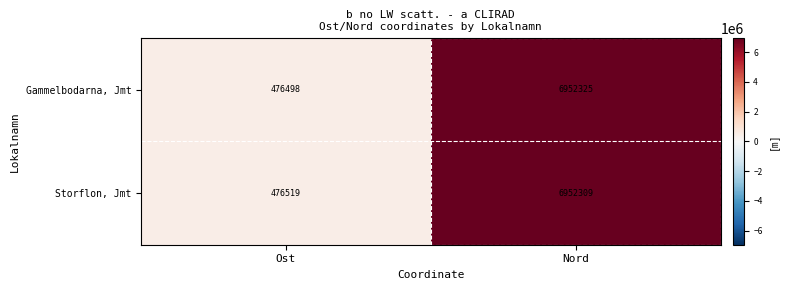

At Nord, list the series in order from smallest to largest.

Storflon, Jmt, Gammelbodarna, Jmt